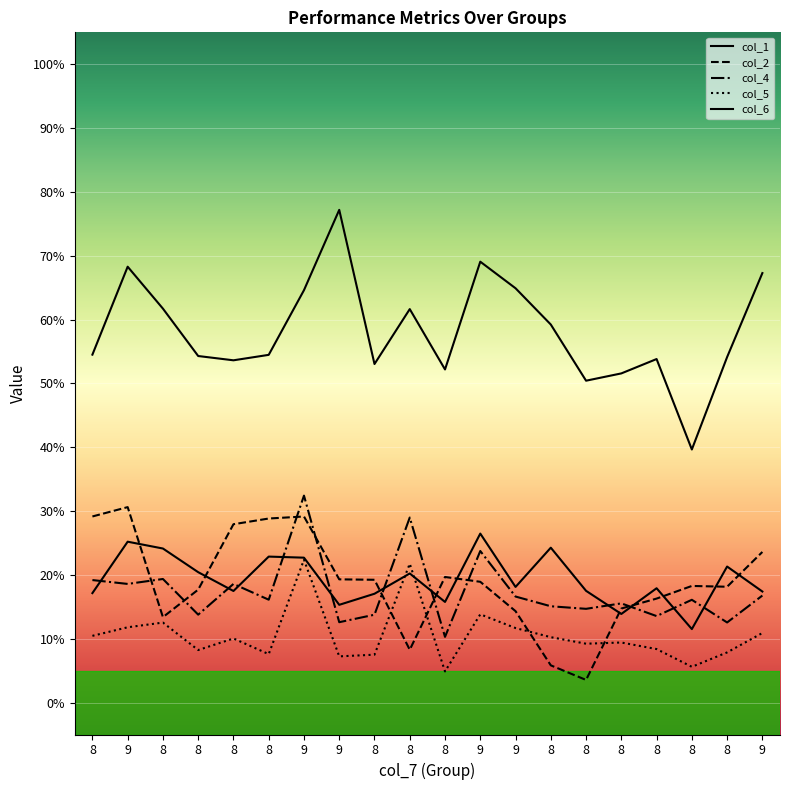

At which label does col_4 reach its peak?

9